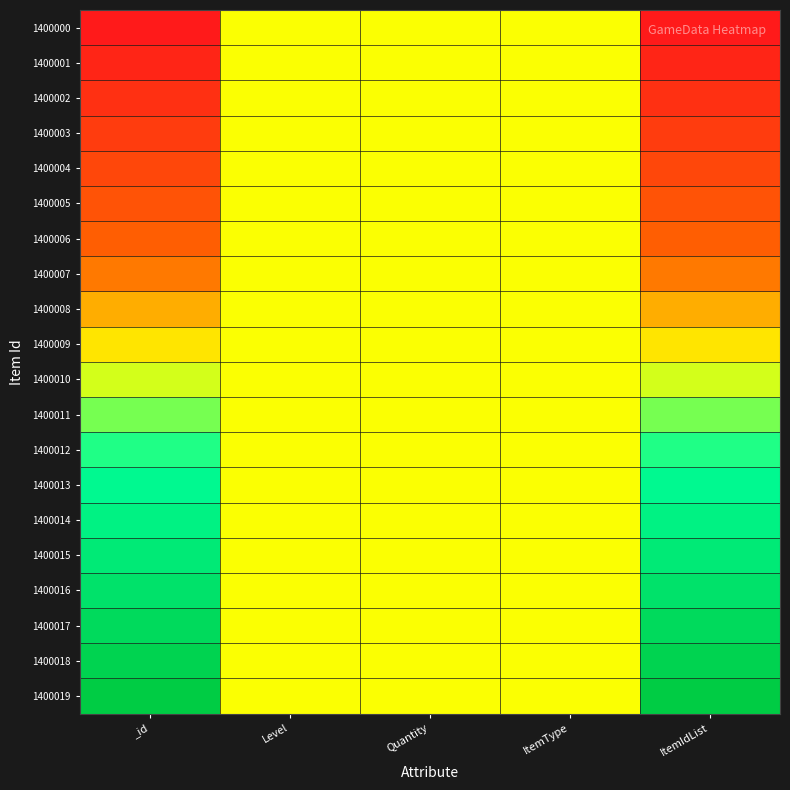

At which category does the chart reach its peak across all series?

_id